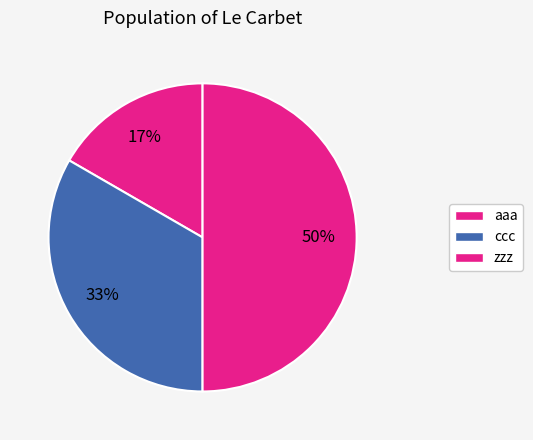

What percentage is NOT represented by zzz?

50.0%